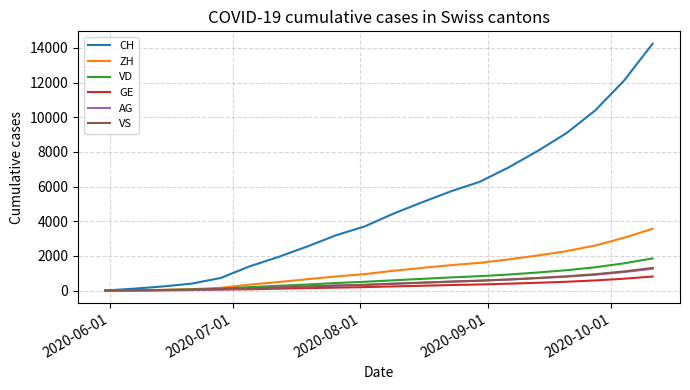

Which series has the largest total across all categories?

CH